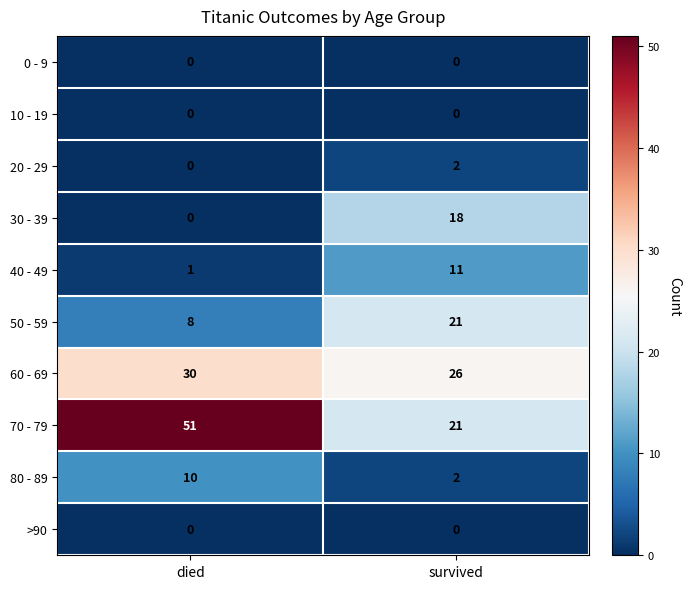

At which category is the sum across all series the highest?

survived